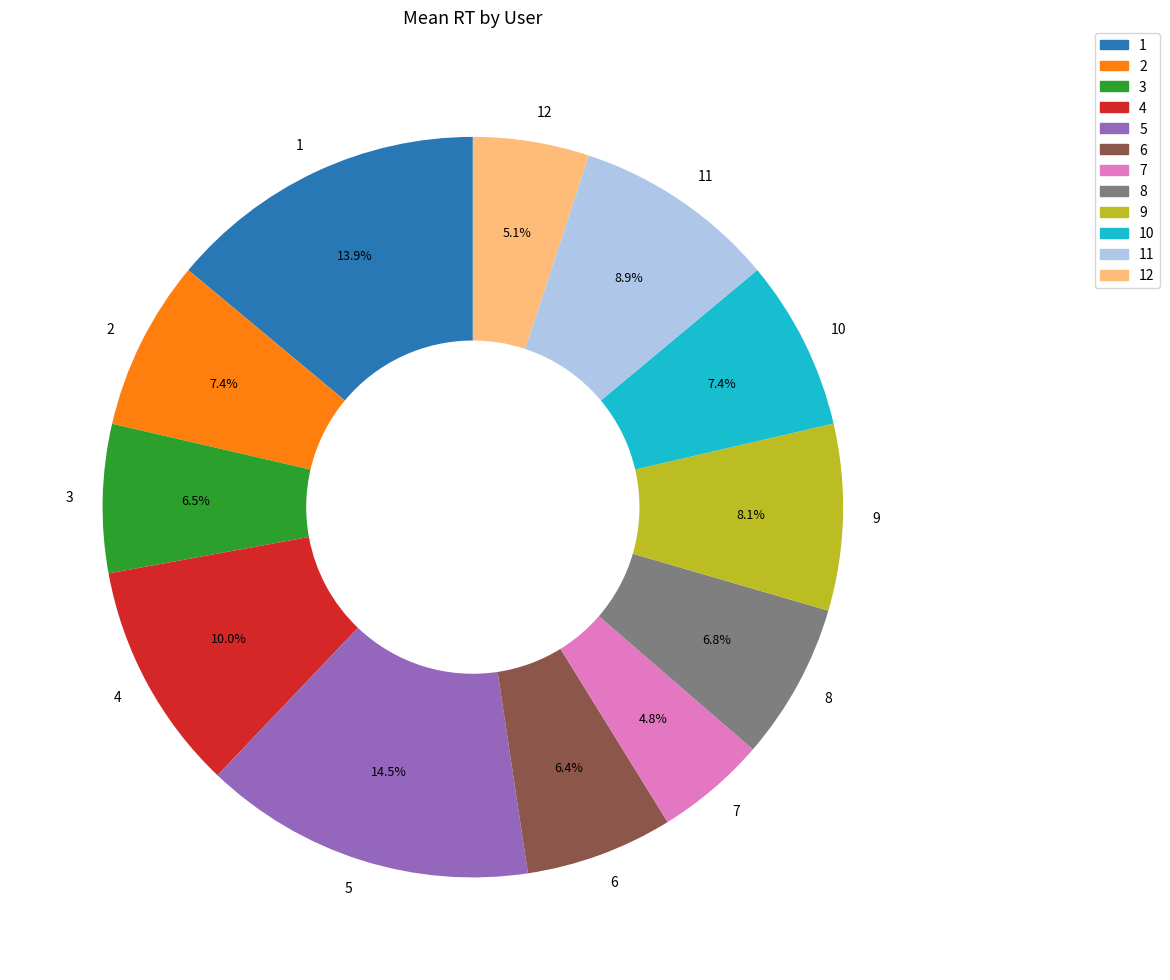

Is there any slice that represents more than half of the pie?

No